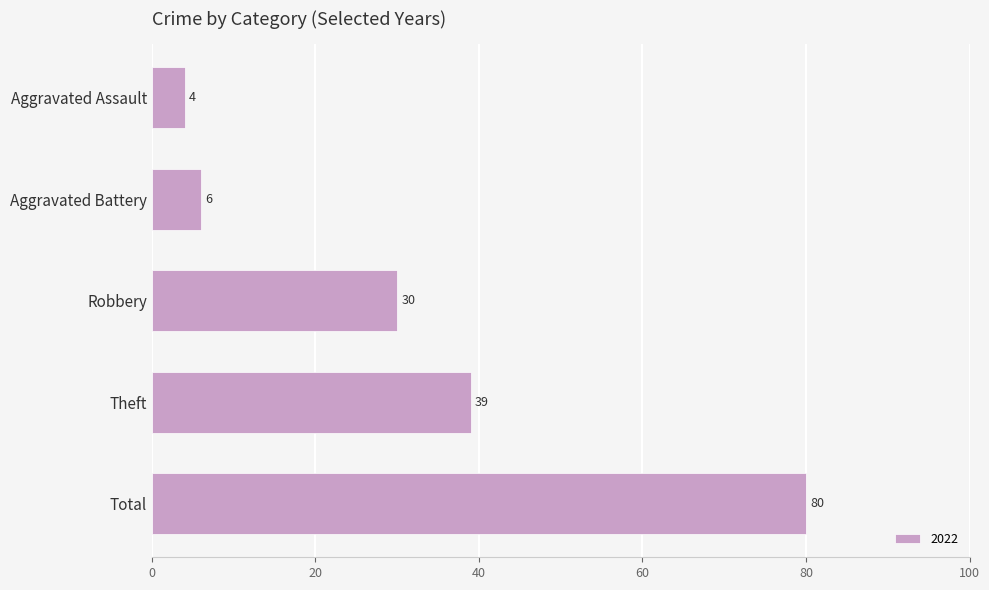

Reading bottom to top, list all the values displayed in this chart.

80	39	30	6	4